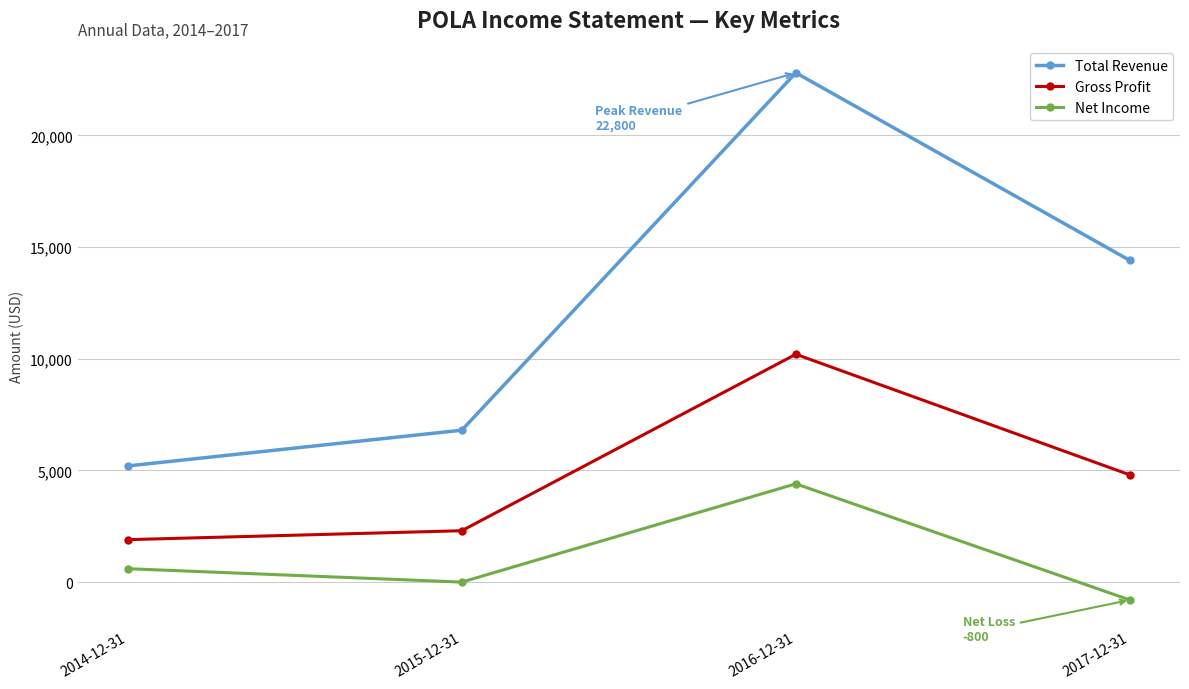

What is the difference between the maximum and minimum values in the Gross Profit series?

8300